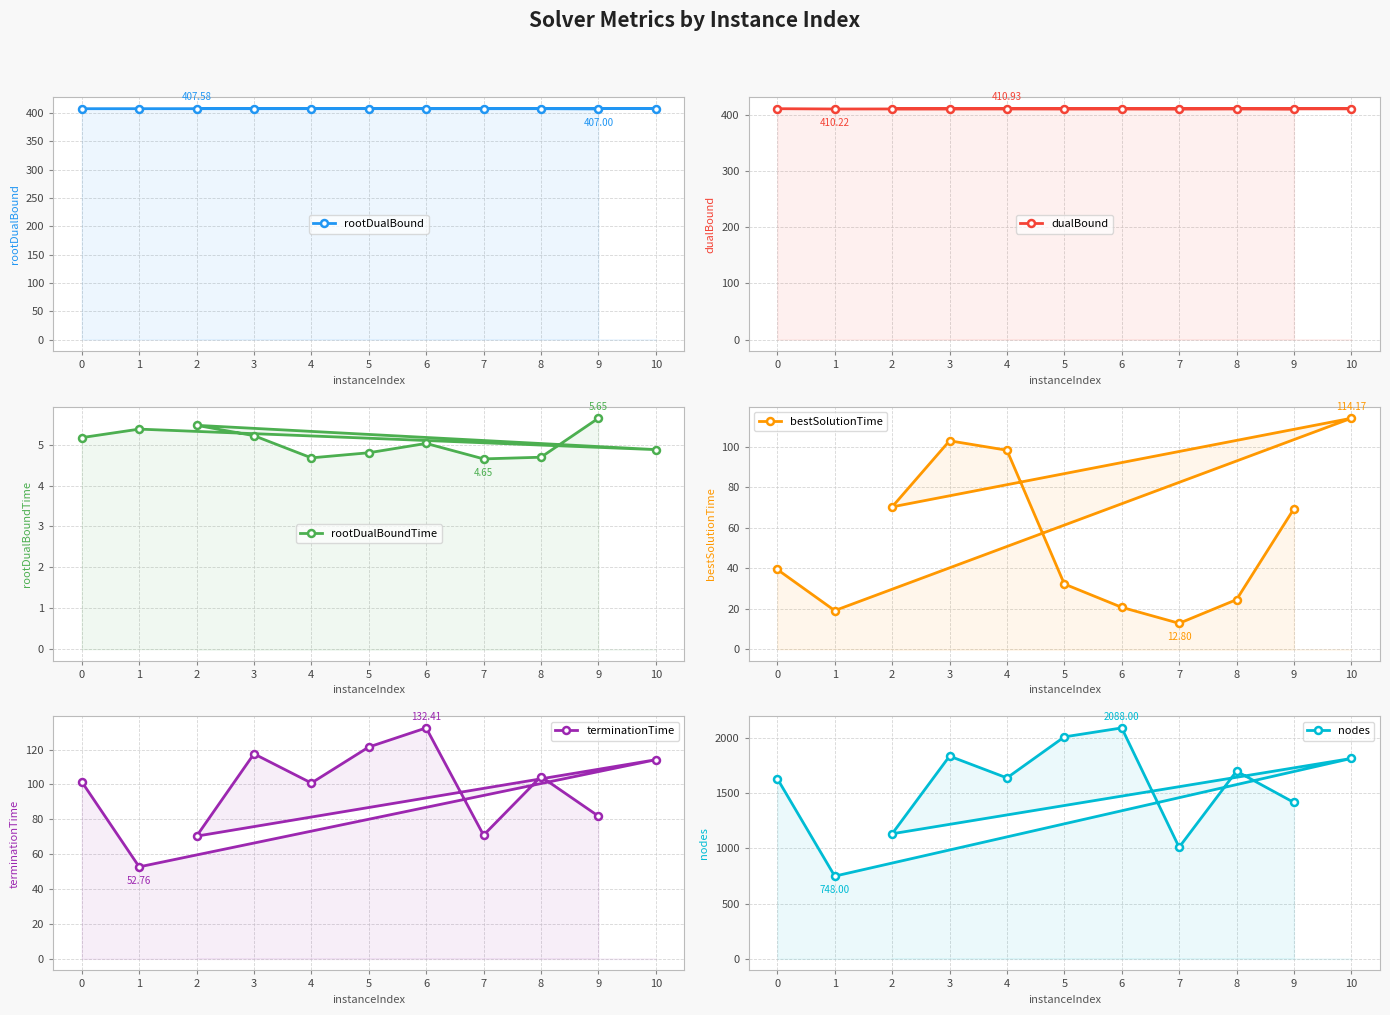

Between 8 and 0, which is larger?

8